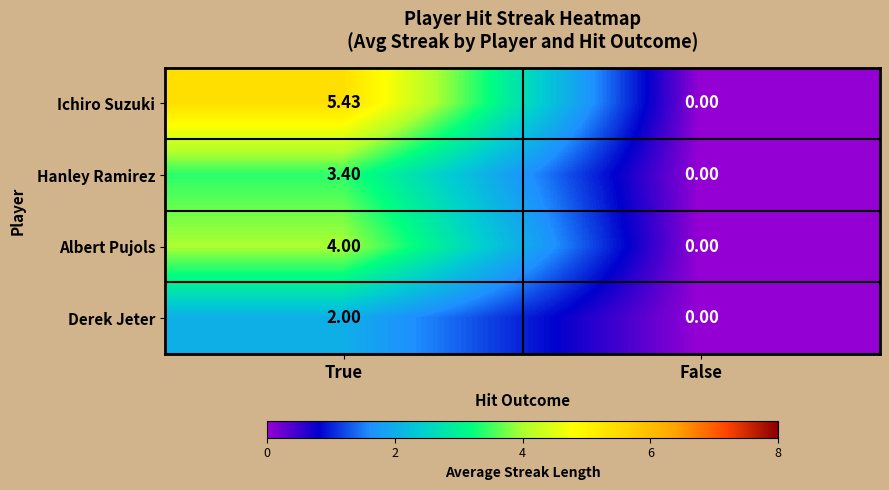

At which category is the sum across all series the highest?

True